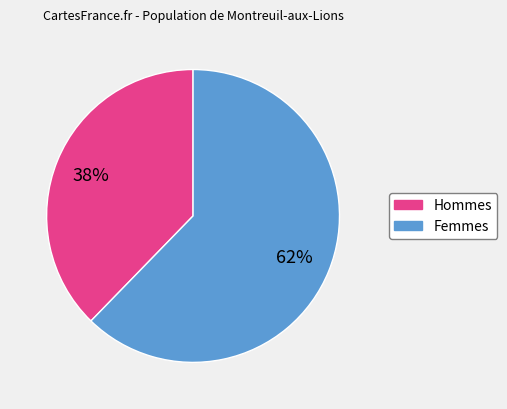

Do Hommes and Femmes together represent more than half of the pie?

Yes